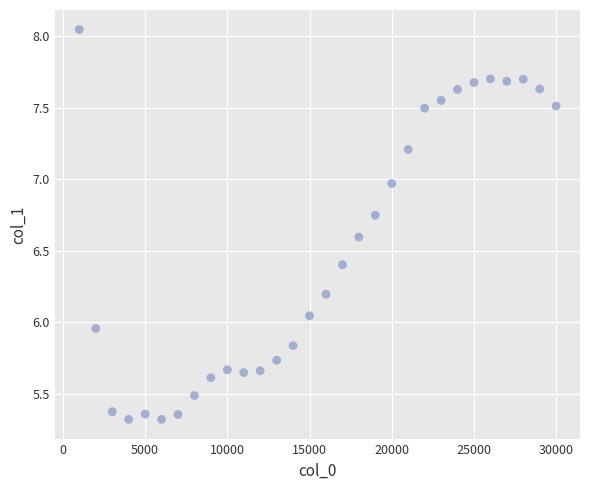

What is the range of X values (max minus min)?

29000.0